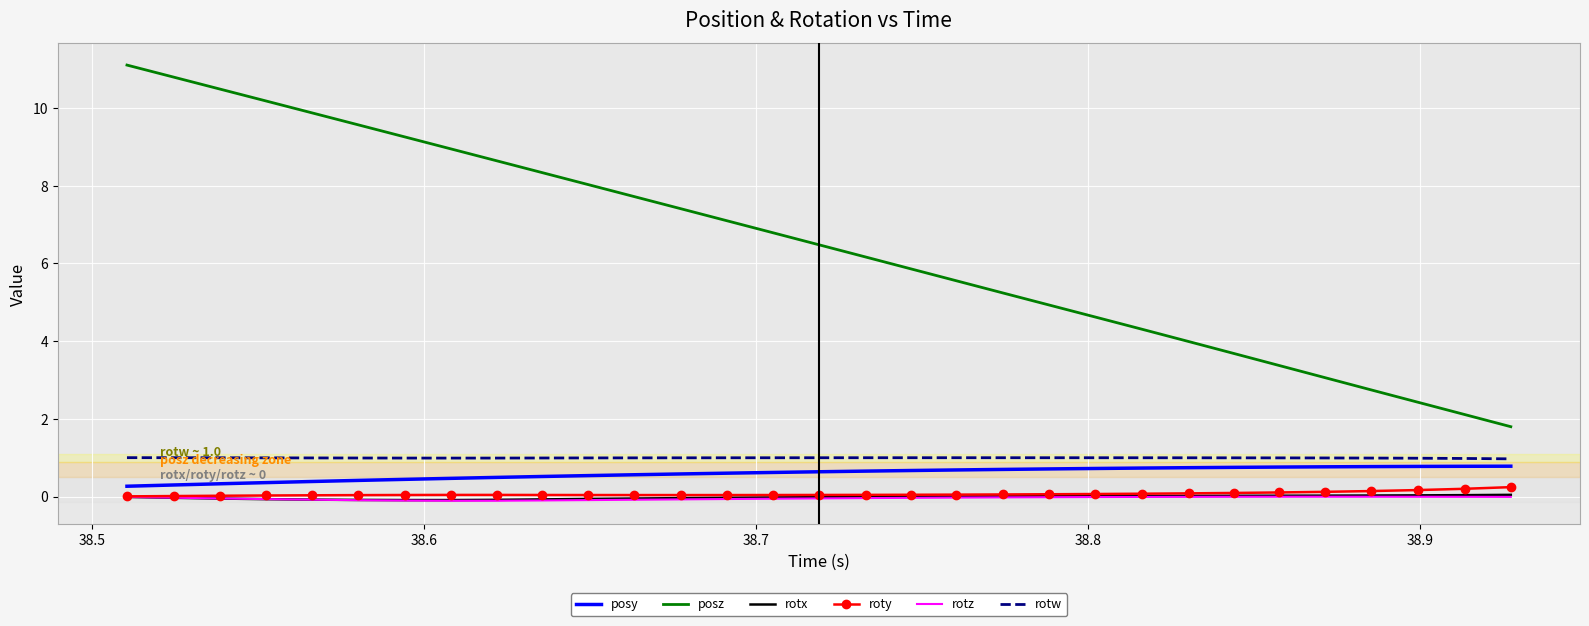

True or false: rotx and posz intersect in this chart.

False